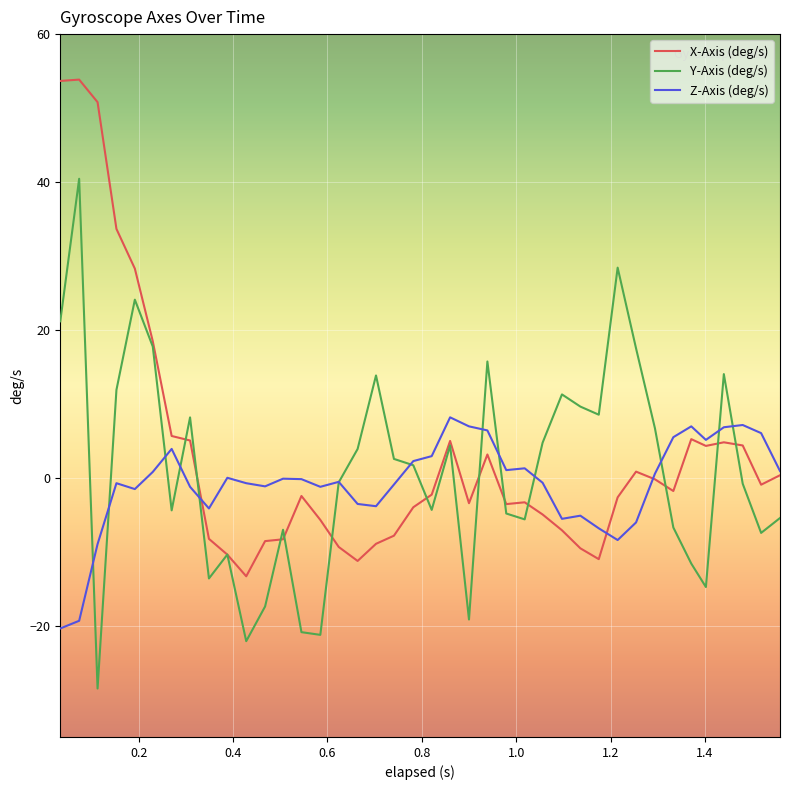

Count the number of categories in the chart.

40